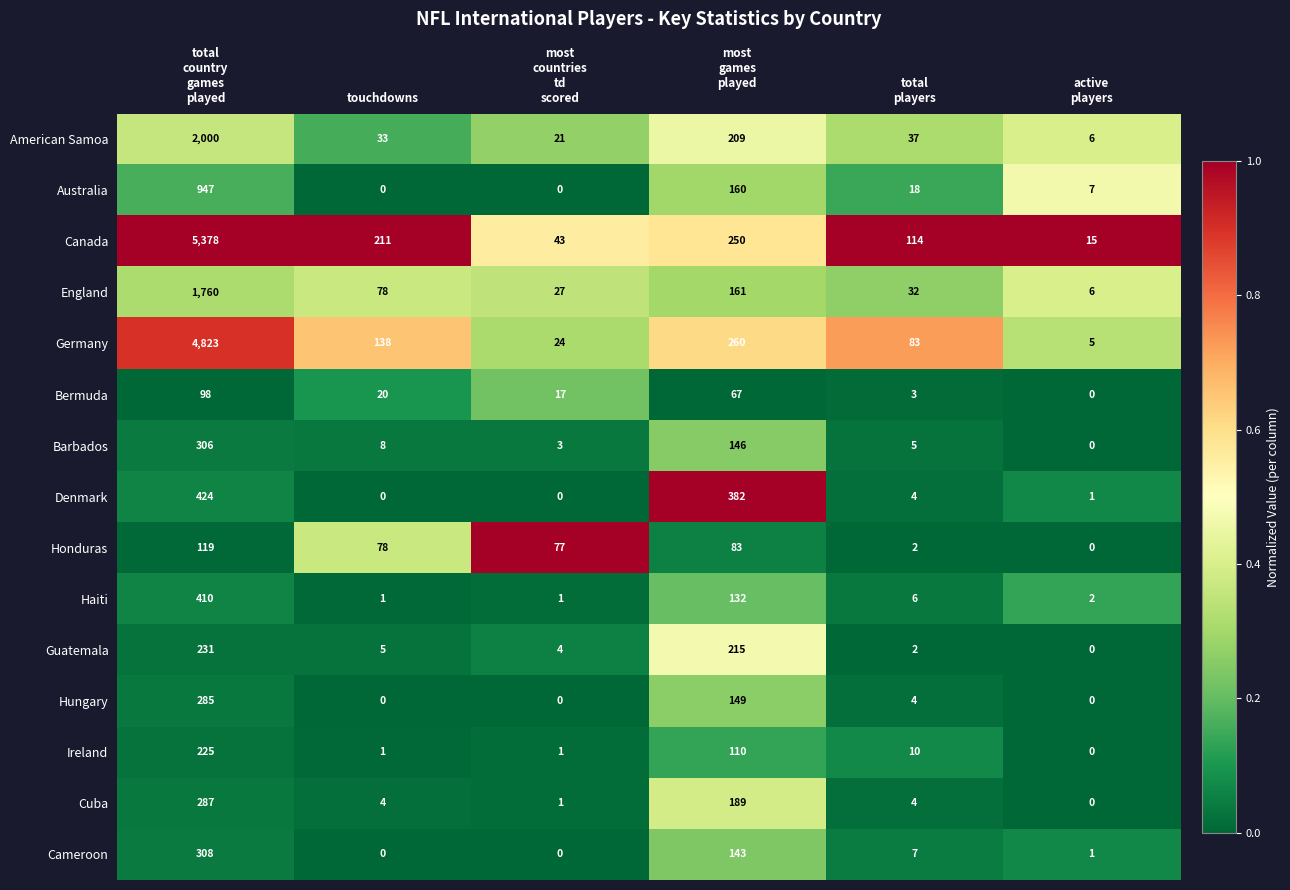

What is the difference between the second highest and minimum values in the Ireland series?

110